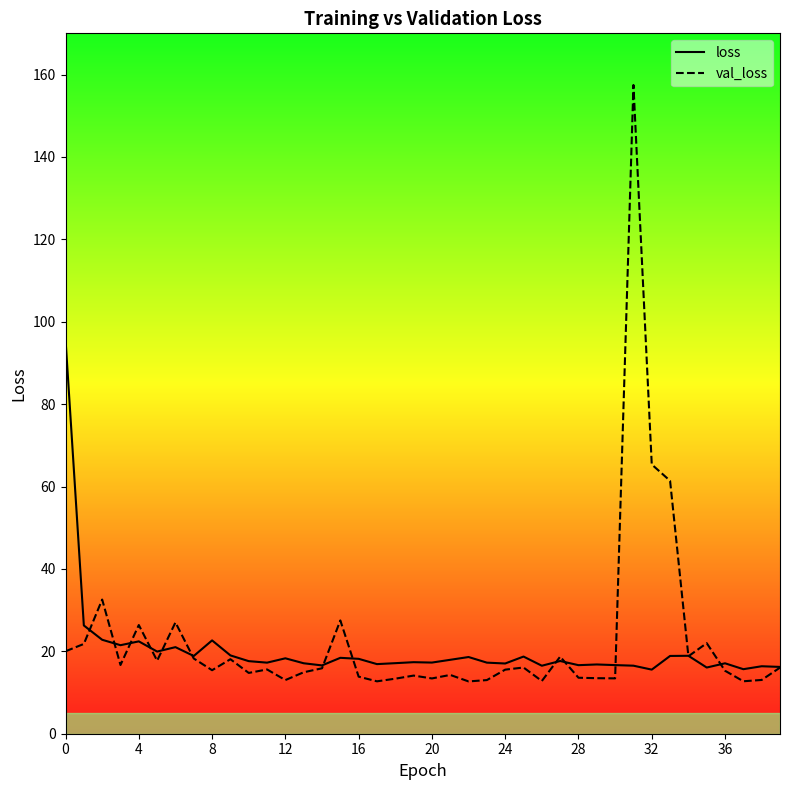

At which label is val_loss closest to 85?

32